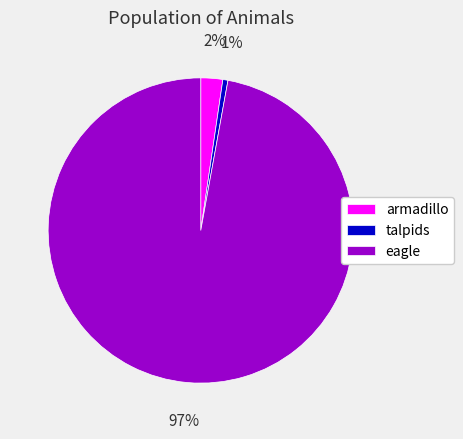

Do armadillo and eagle together represent more than half of the pie?

Yes